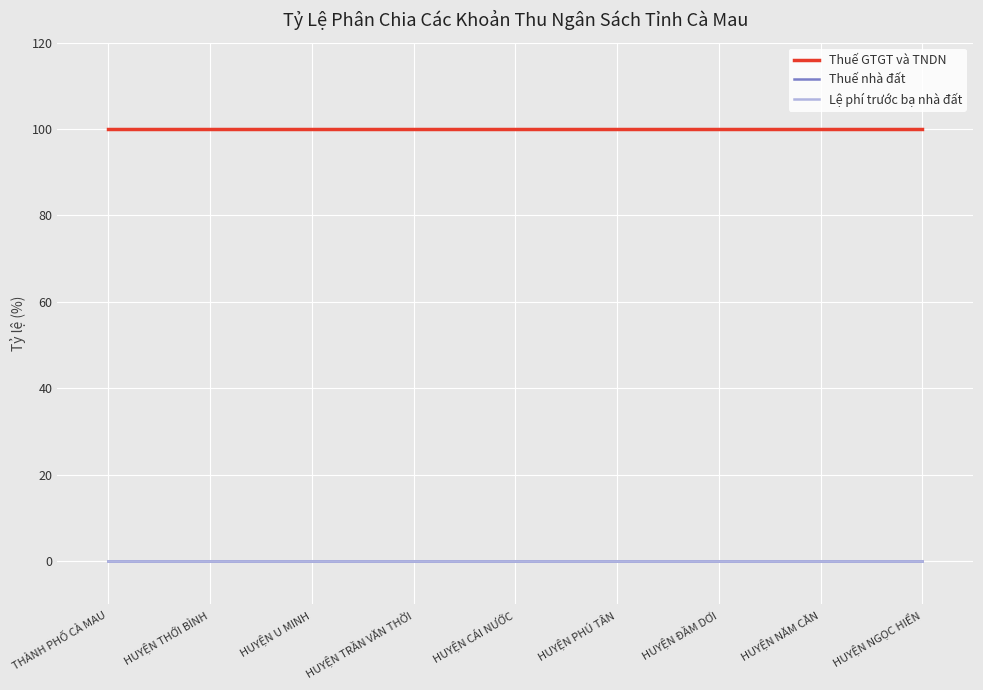

Which has a higher value, HUYỆN THỚI BÌNH or HUYỆN CÁI NƯỚC?

HUYỆN THỚI BÌNH